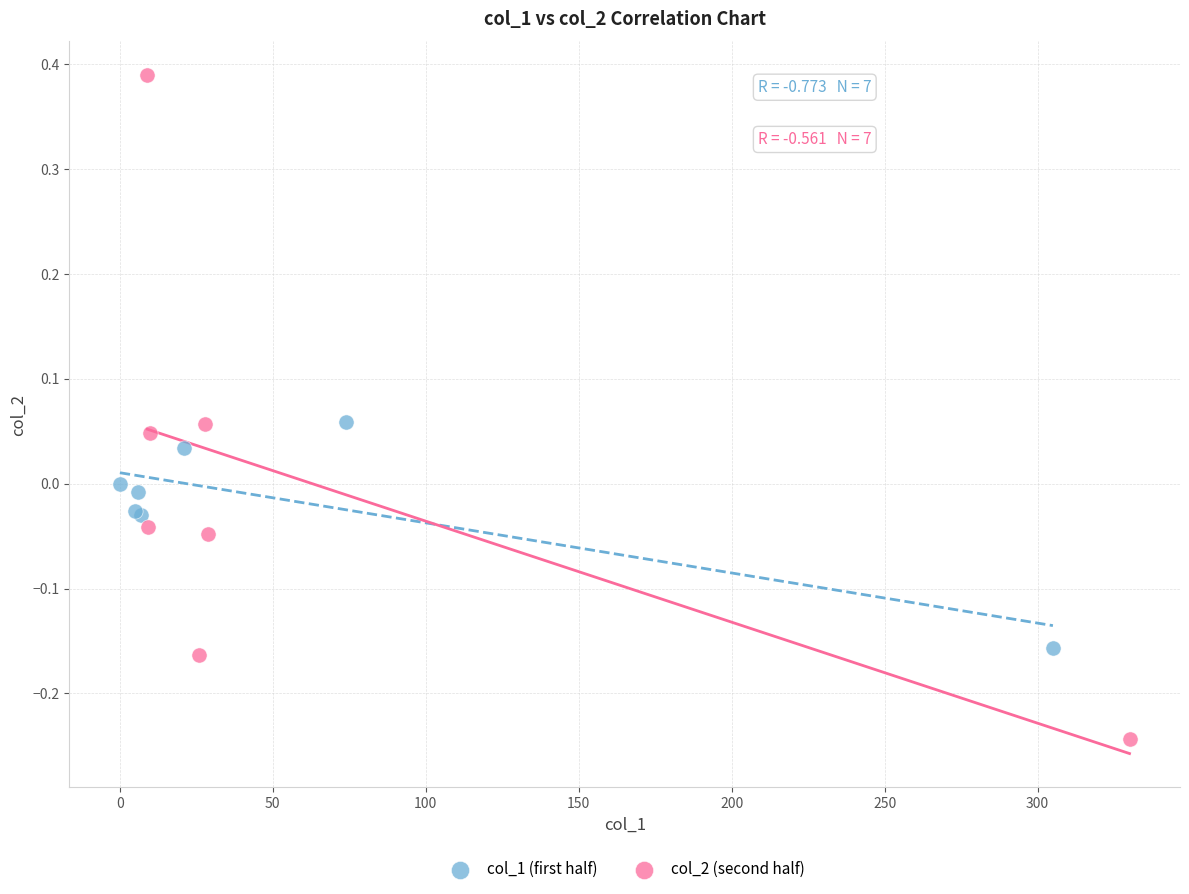

Which series contains the highest Y value?

col_2 (second half)